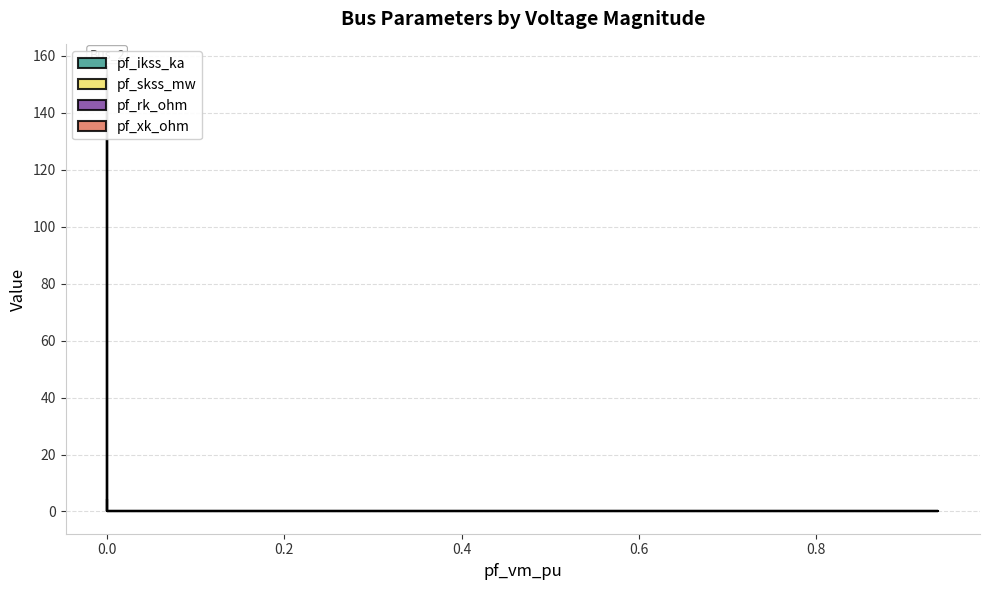

Does the chart have visible grid lines?

Yes